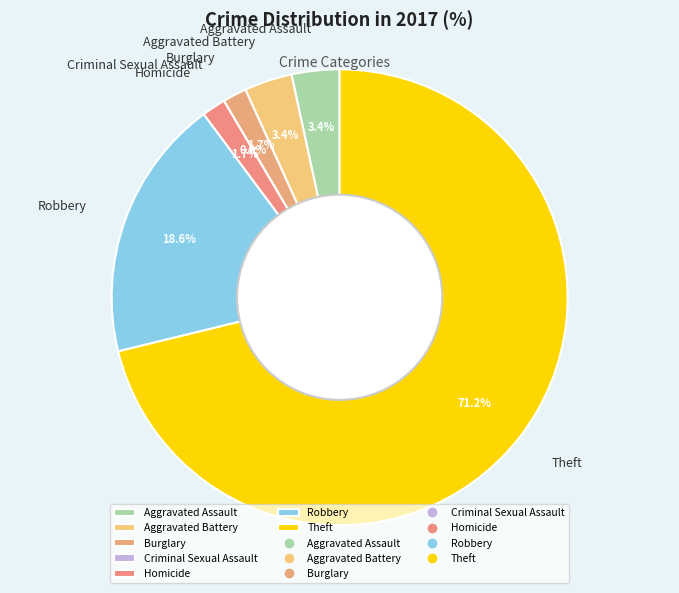

Is there a majority slice in this chart?

Yes